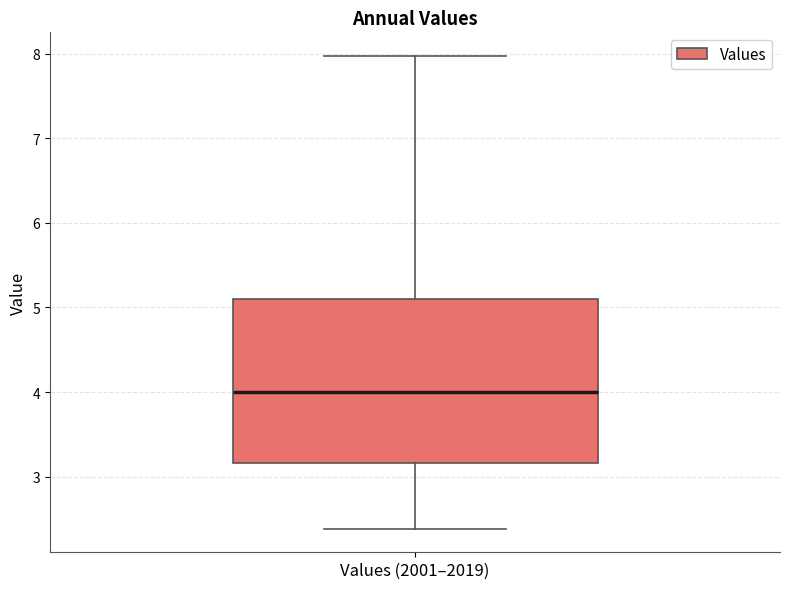

Where does the median line of the box for Values (2001–2019) sit on the y-axis? The values are not printed on the chart, so give them approximately, as read against the axis.

4.0